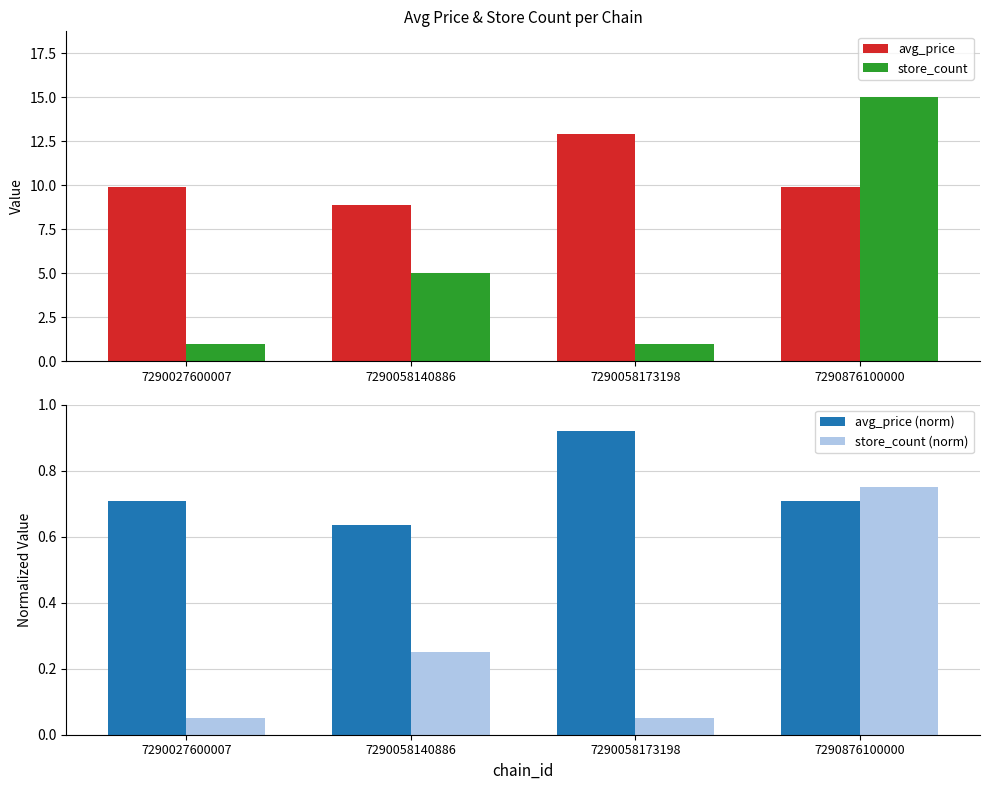

At which category is the sum across all series the highest?

7290876100000